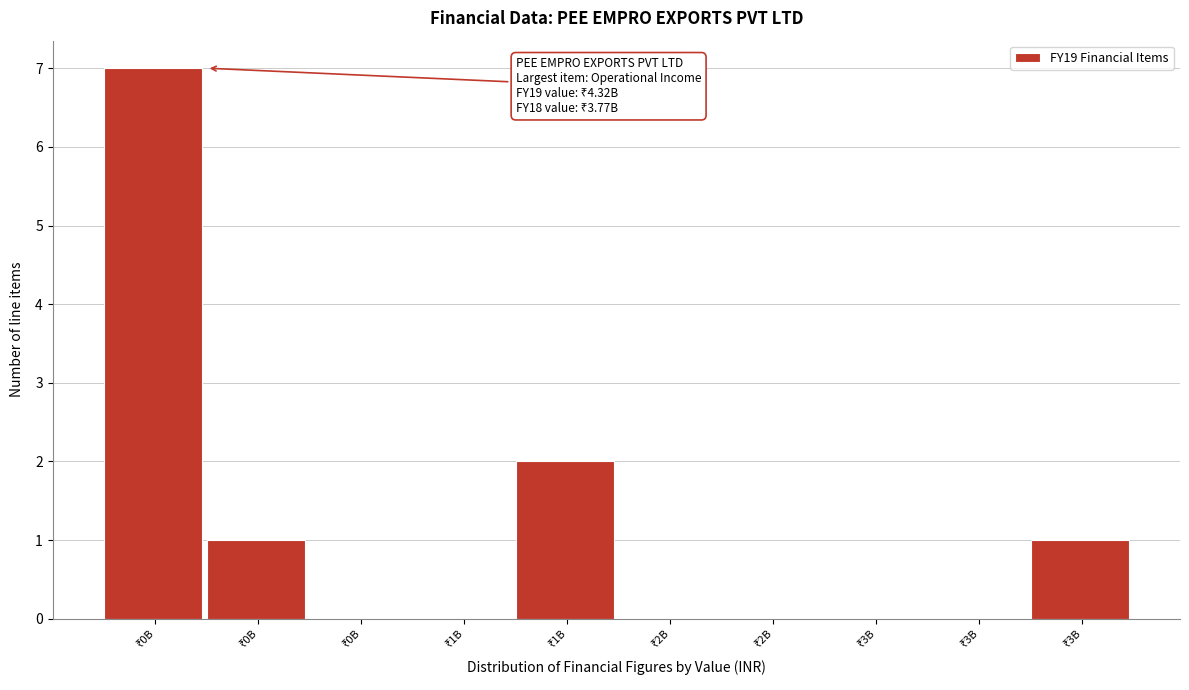

Count the number of categories in the chart.

10